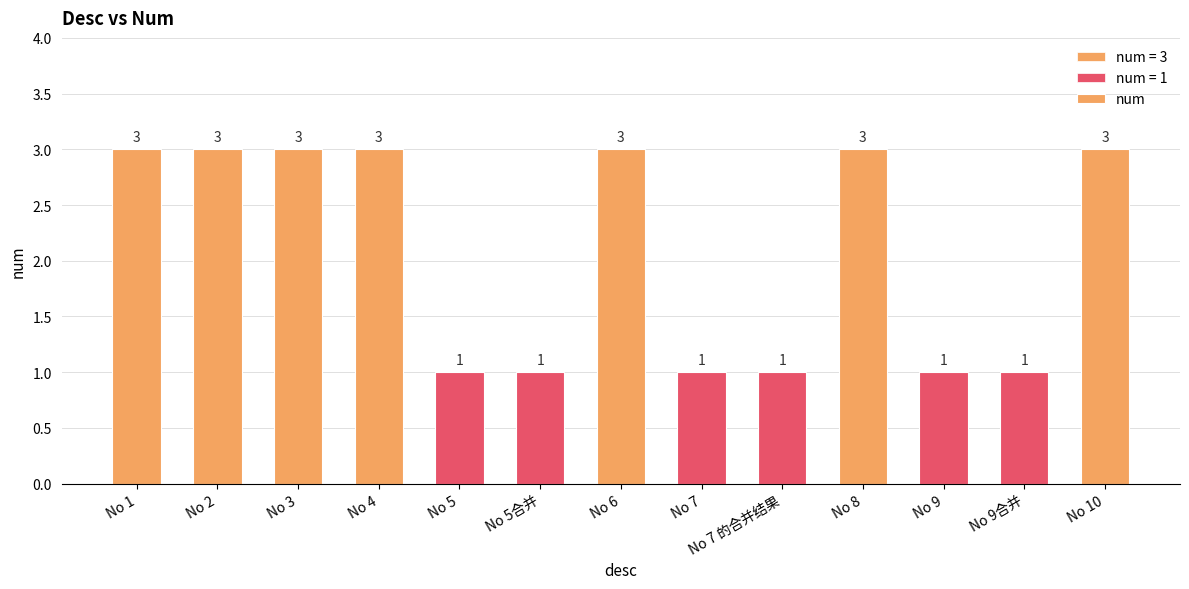

What is the ratio of the value at No 5 to the value at No 10?

0.3